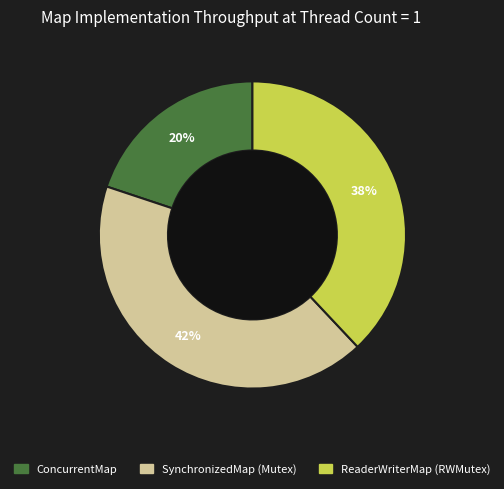

Is ConcurrentMap the majority of the pie?

No